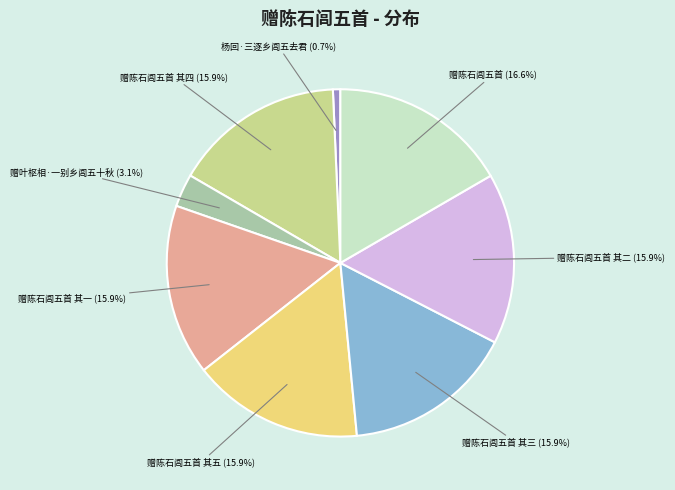

What is the largest slice in the pie chart?

赠陈石闾五首